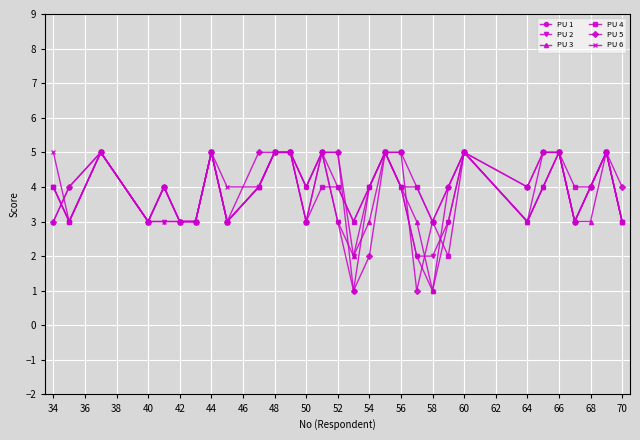

How many lines are shown in the chart?

6